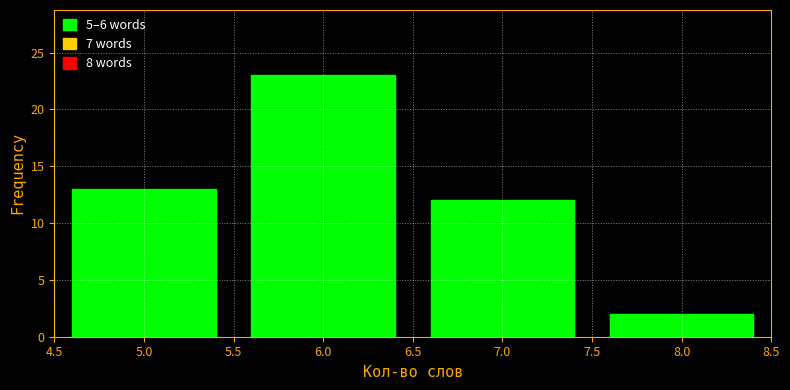

Reading left to right, list every bar in this chart as the range it spans on the x-axis followed by its height. The values are not printed on the chart, so give them approximately, as read against the axis.

4.5 to 5.5: 13
5.5 to 6.5: 23
6.5 to 7.5: 12
7.5 to 8.5: 2